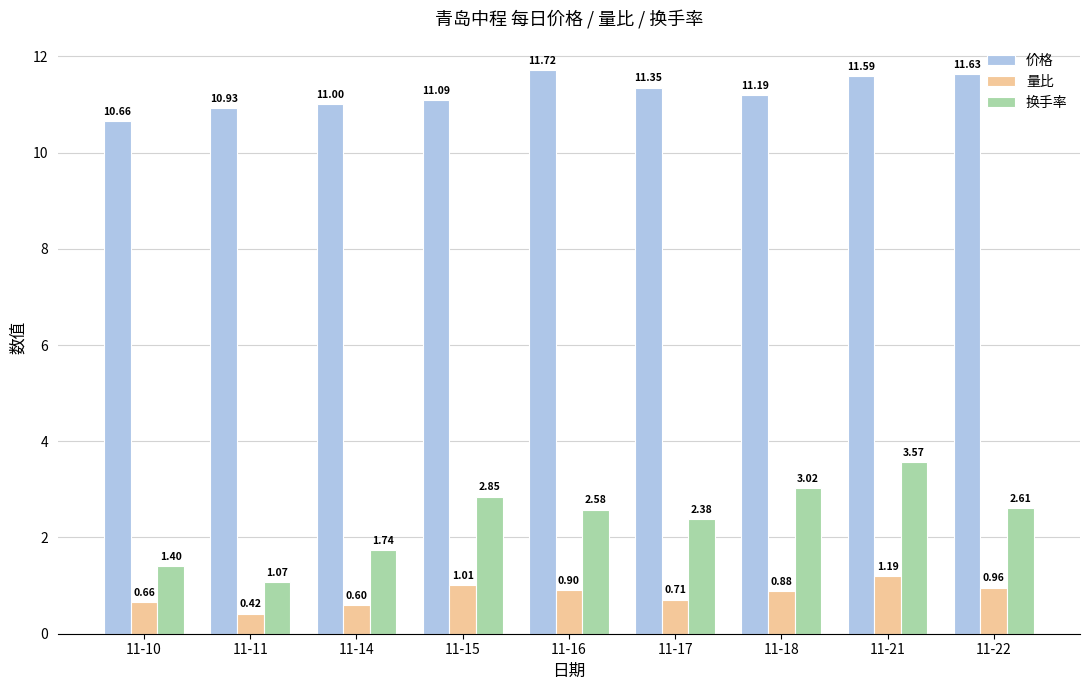

What is the value of the 价格 bar at the 2nd from the left?

10.9